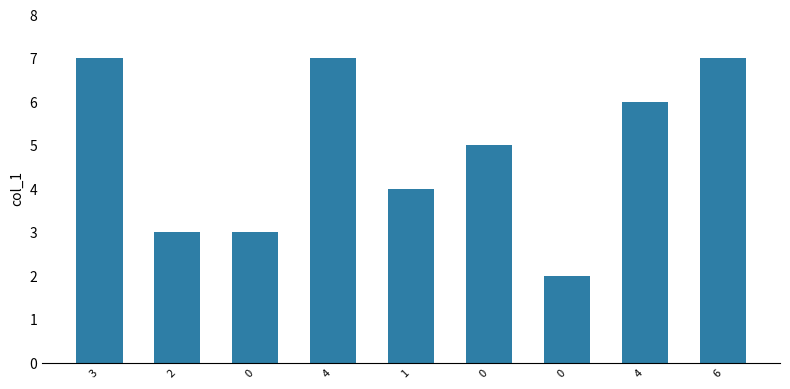

Reading left to right, list all the values displayed in this chart.

3=7	2=3	0=3	4=7	1=4	0=5	0=2	4=6	6=7